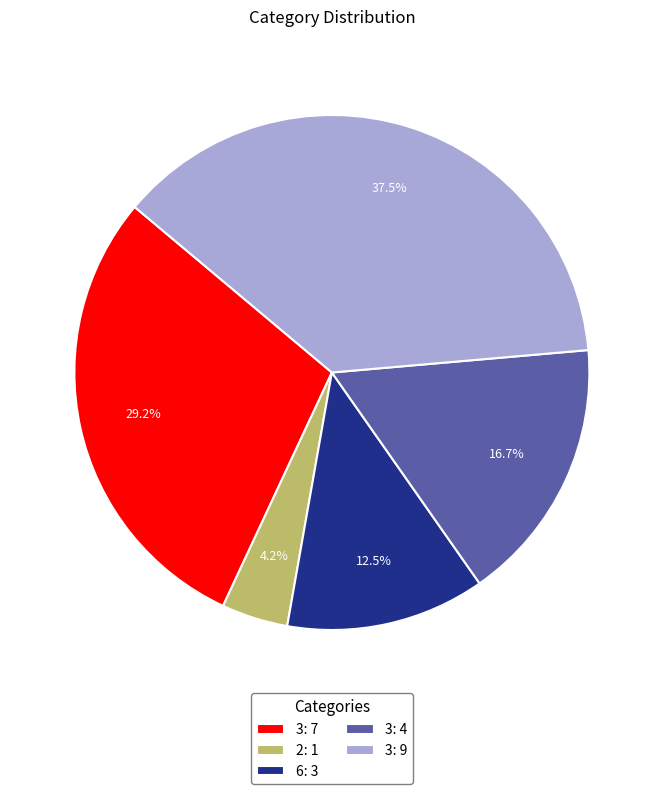

What percentage do 3: 4 and 6: 3 together represent?

29.2%